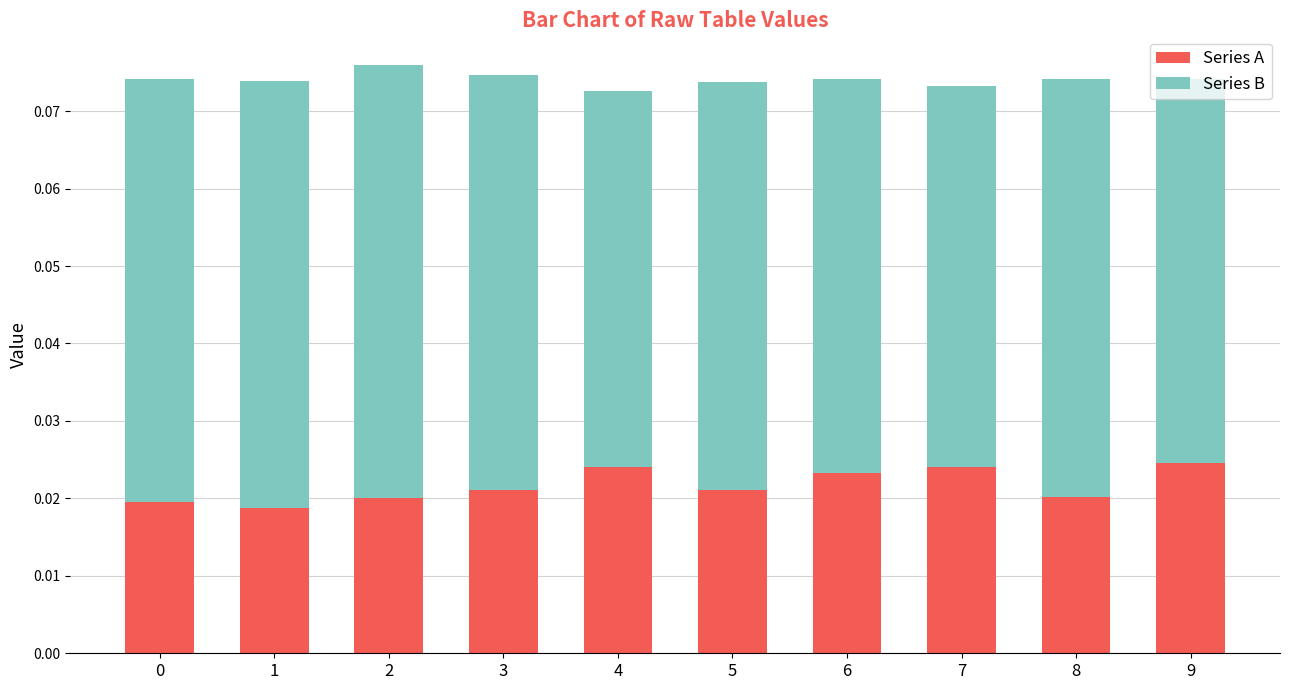

How many Series A values are between 0 and 1?

10